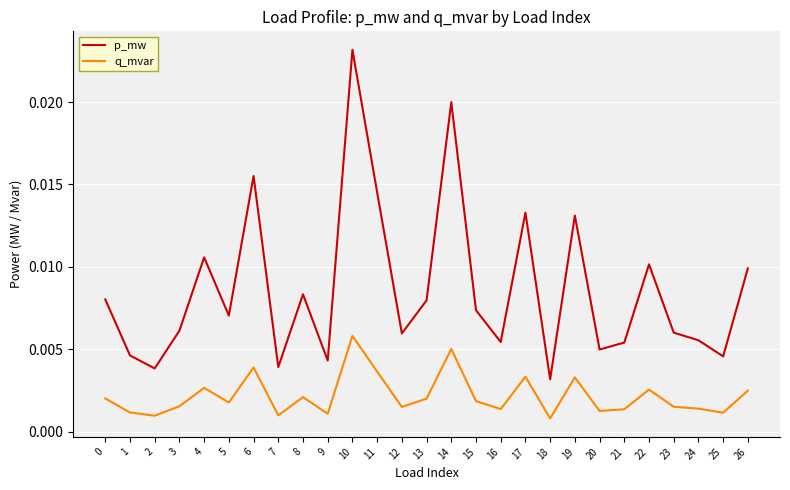

Count the q_mvar values in the range 0 to 1.

27